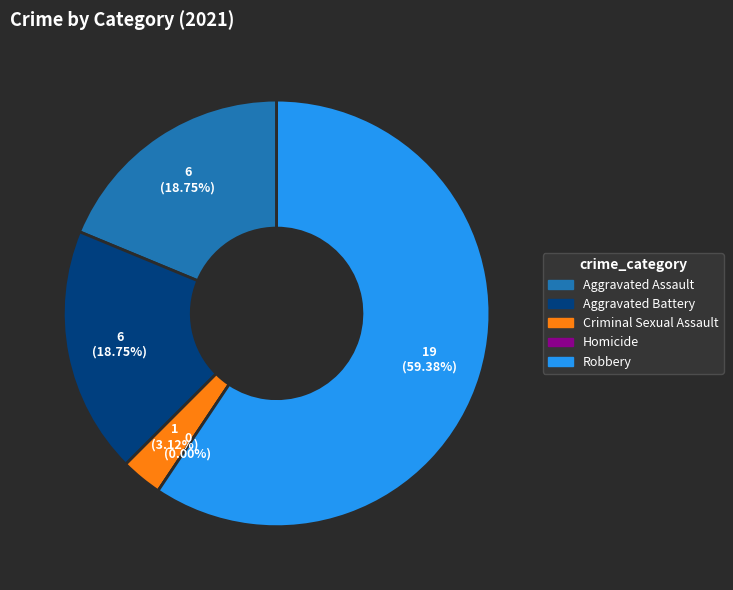

Between Criminal Sexual Assault and Aggravated Assault, which is larger?

Aggravated Assault